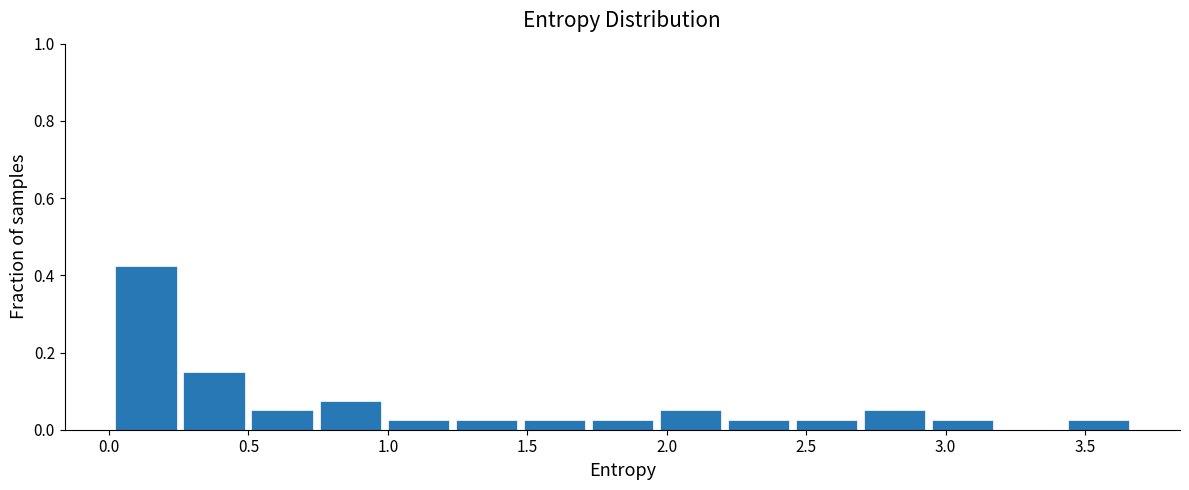

Reading left to right, list every bar in this chart as the range it spans on the x-axis followed by its height. Neither the bar edges nor the heights are printed on the chart, so give them approximately, as read against the axes.

0.00 to 0.25: 0.42
0.25 to 0.50: 0.16
0.50 to 0.75: 0.06
0.75 to 1.00: 0.08
1.00 to 1.25: 0.02
1.25 to 1.45: 0.02
1.45 to 1.70: 0.02
1.70 to 1.95: 0.02
1.95 to 2.20: 0.06
2.20 to 2.45: 0.02
2.45 to 2.70: 0.02
2.70 to 2.95: 0.06
2.95 to 3.20: 0.02
3.20 to 3.45: 0
3.45 to 3.65: 0.02